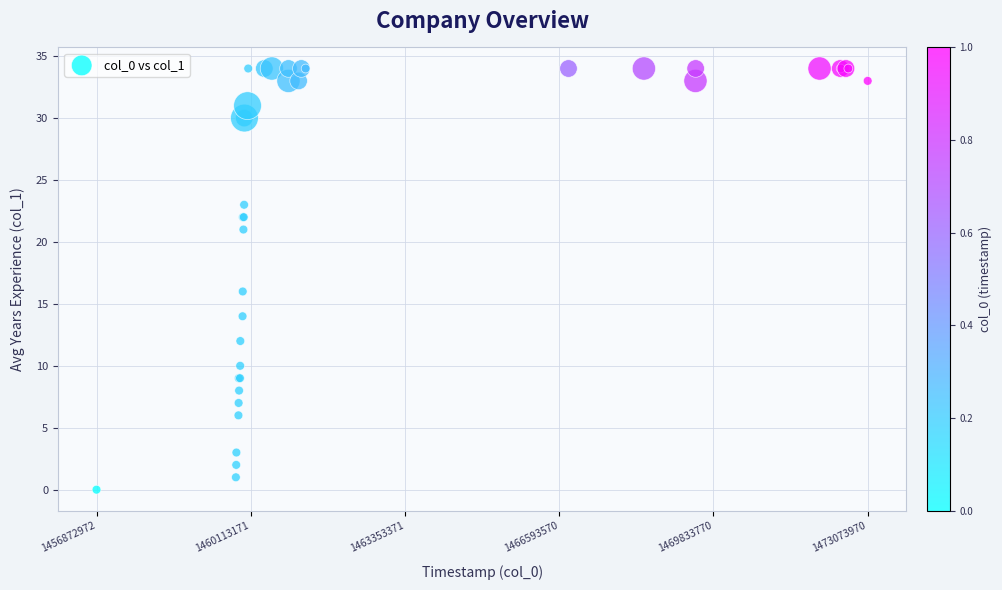

What Y value in the scatter plot is closest to 17?

16